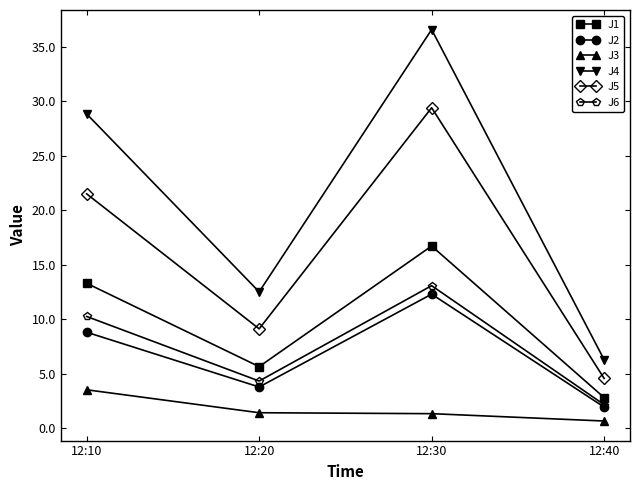

True or false: J1 and J5 intersect in this chart.

False